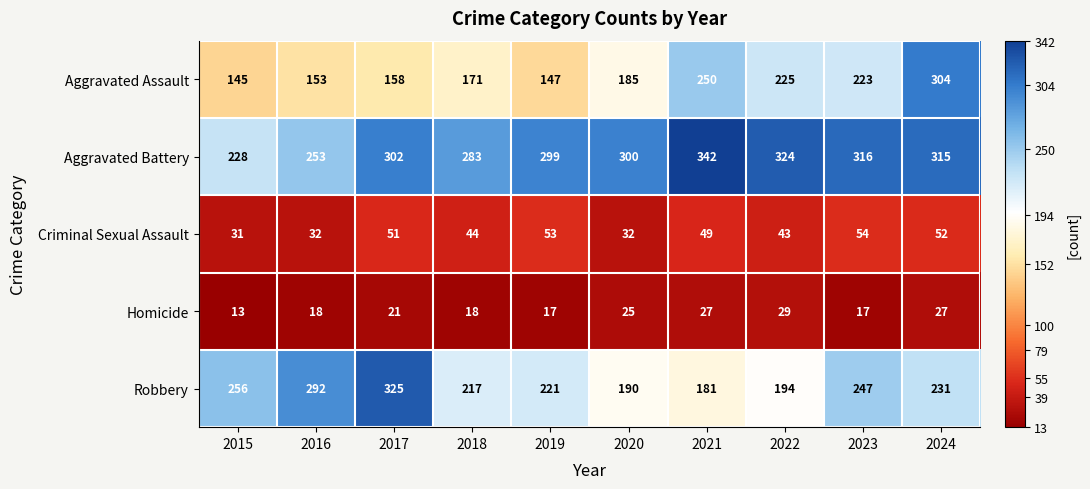

What is the difference between the maximum and minimum values in the Criminal Sexual Assault series?

23